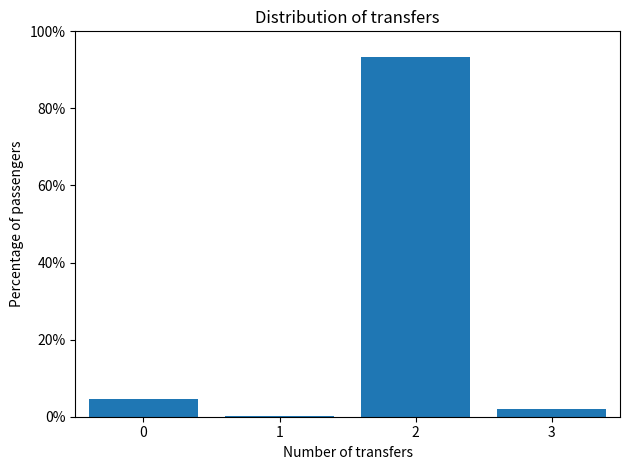

Reading right to left, list all the values displayed in this chart.

3=1.9	2=93.3	1=0.2	0=4.5